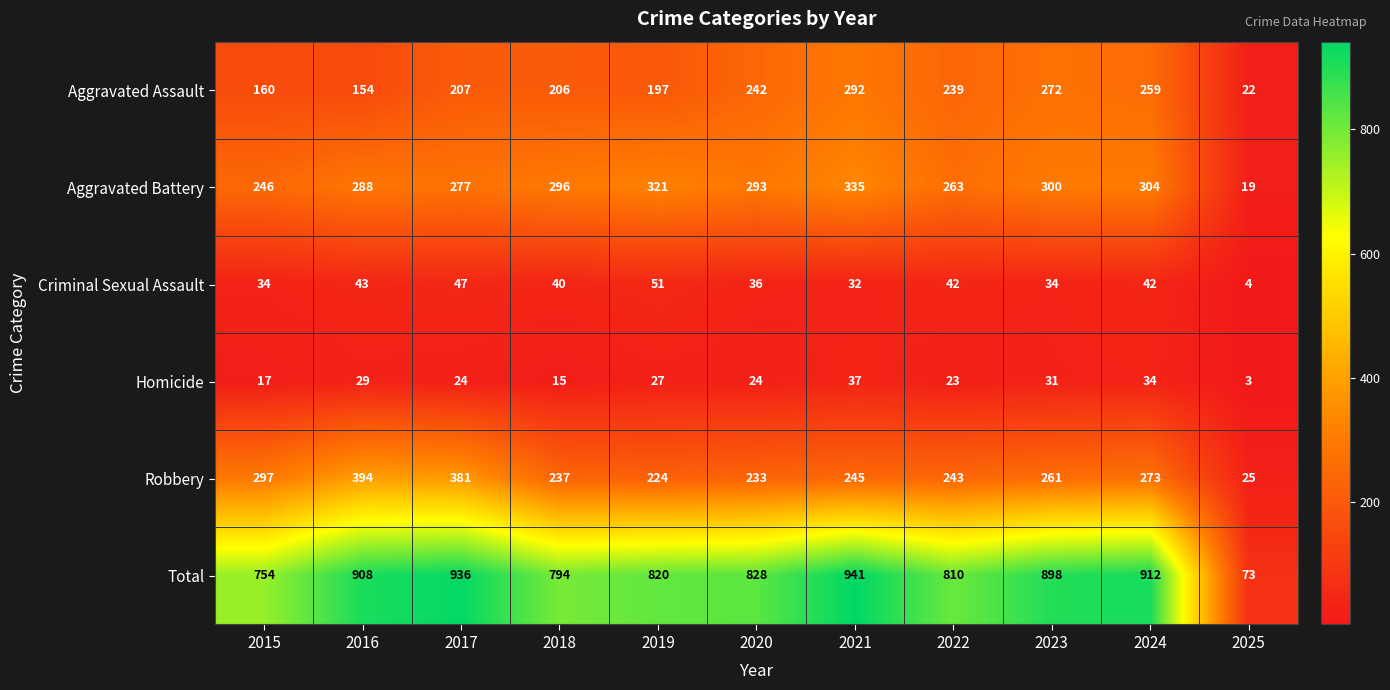

How many values in the Criminal Sexual Assault series are below 40?

5